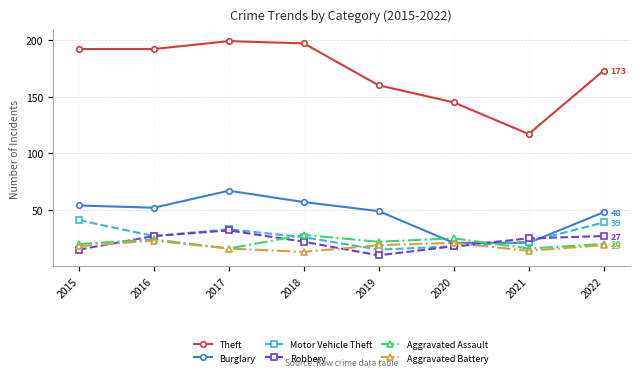

What is the difference between the Motor Vehicle Theft values at 2018 and 2015?

15